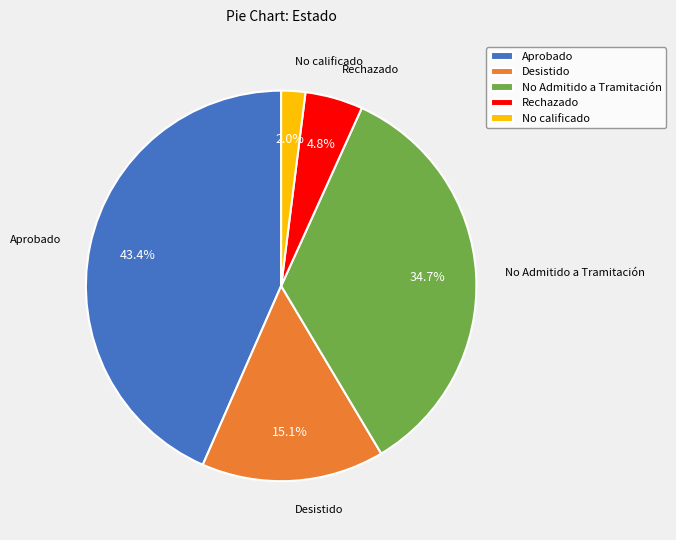

How many slices are in this pie chart?

5